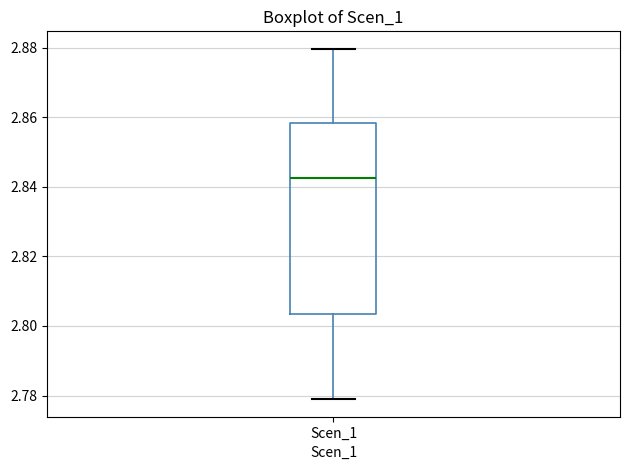

Read this box plot against the y-axis: the position of the median line, the range covered by the box, and the ends of both whiskers. The values are not printed on the chart, so give them approximately, as read against the axis.

median 2.842, box 2.804 to 2.858, whiskers 2.778 to 2.880